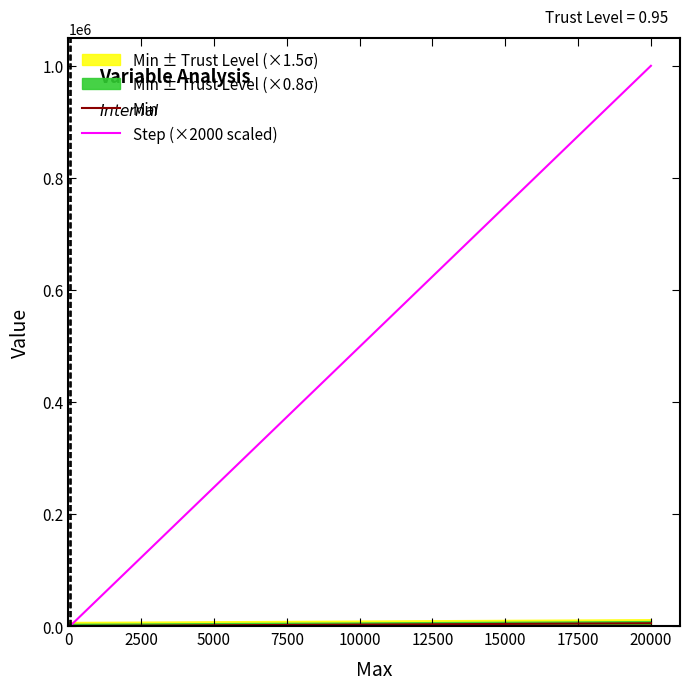

How many lines are shown in the chart?

2